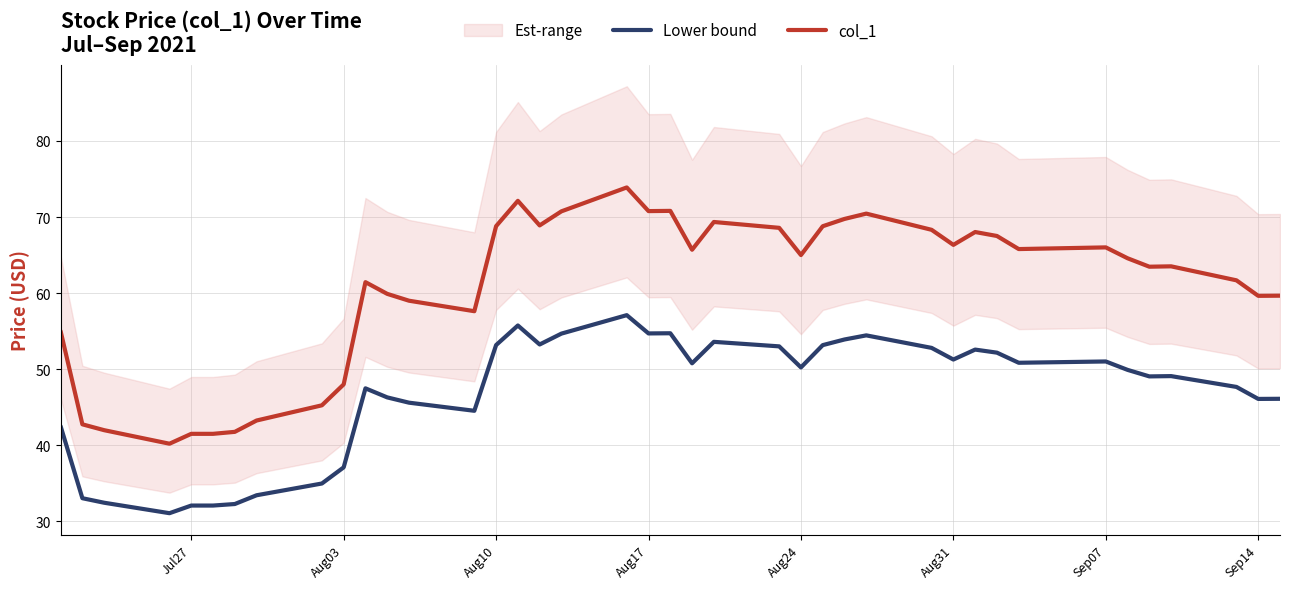

What is the highest value of the col_1 series?

73.9